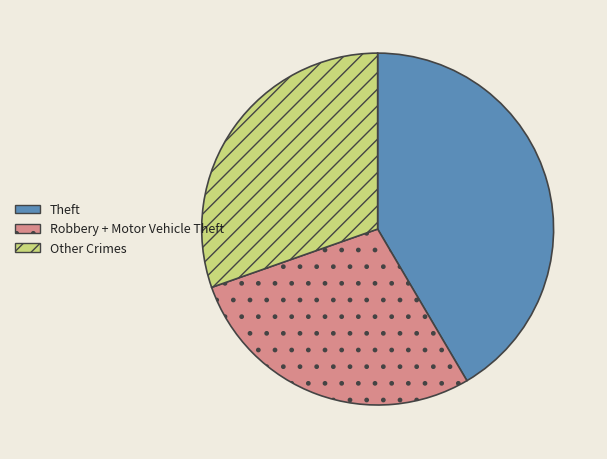

Is there a majority slice in this chart?

No